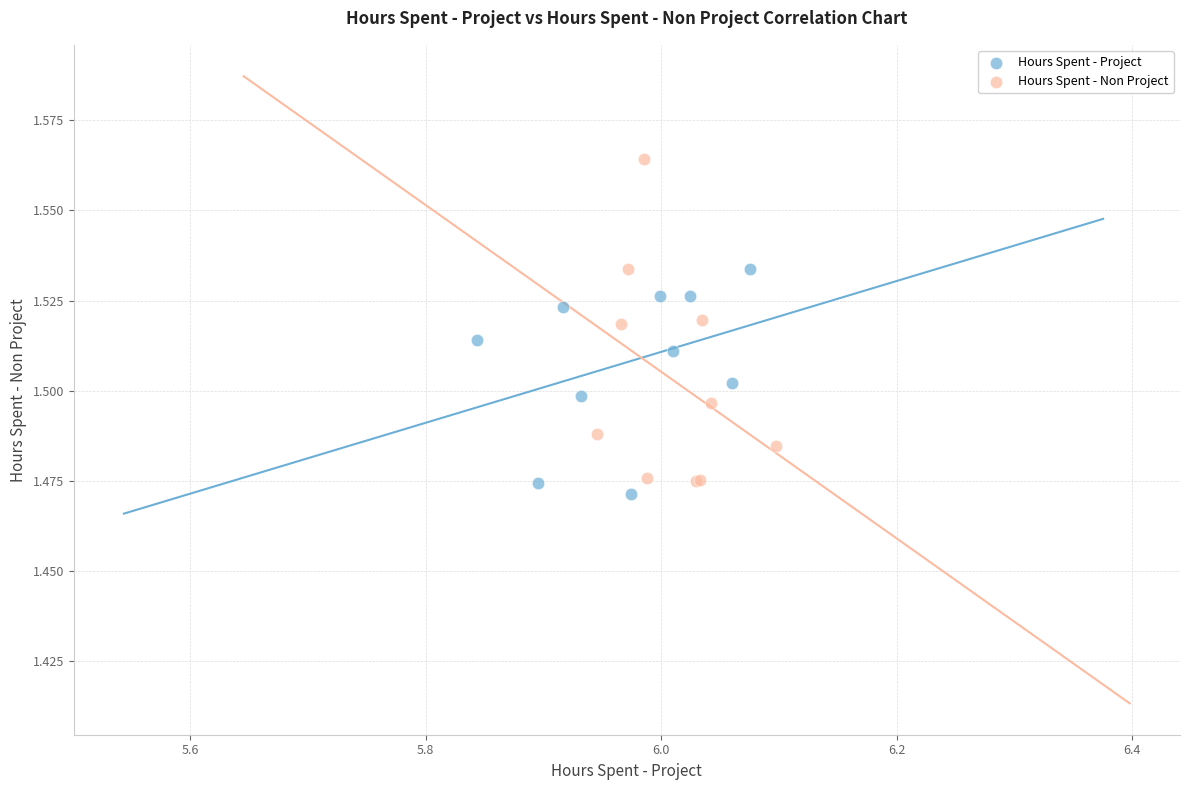

Which series has the widest spread of Y values?

Hours Spent - Non Project